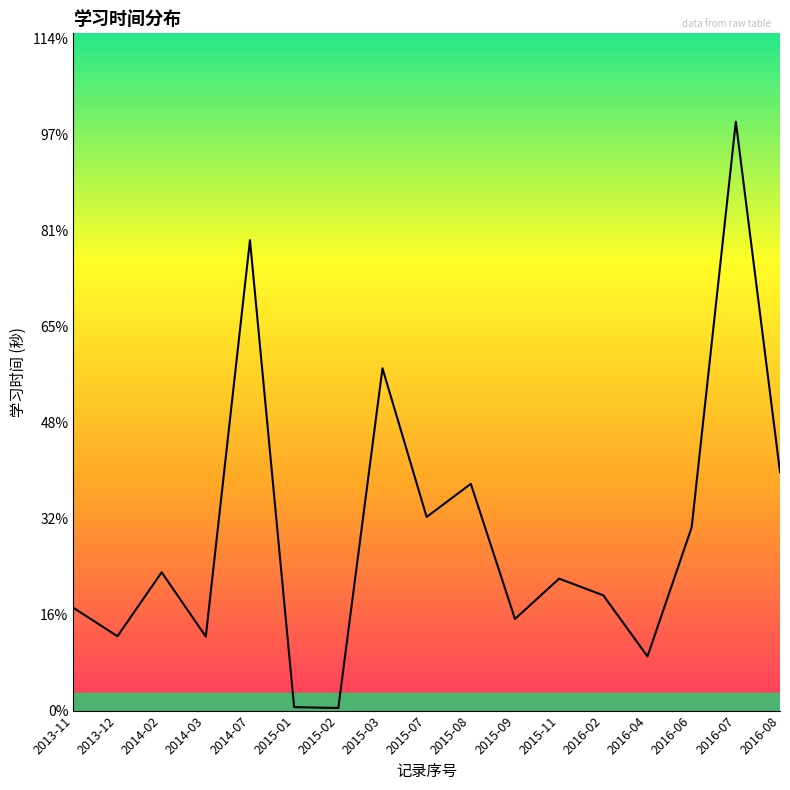

How many points are lower than both their immediate neighbors (excluding endpoints)?

6